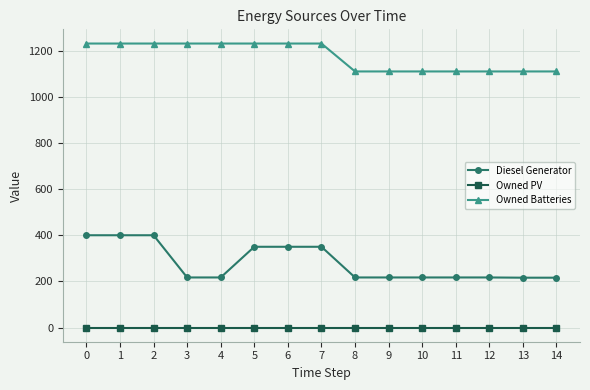

What is the spread (max minus min) of values at 3?

1231.0